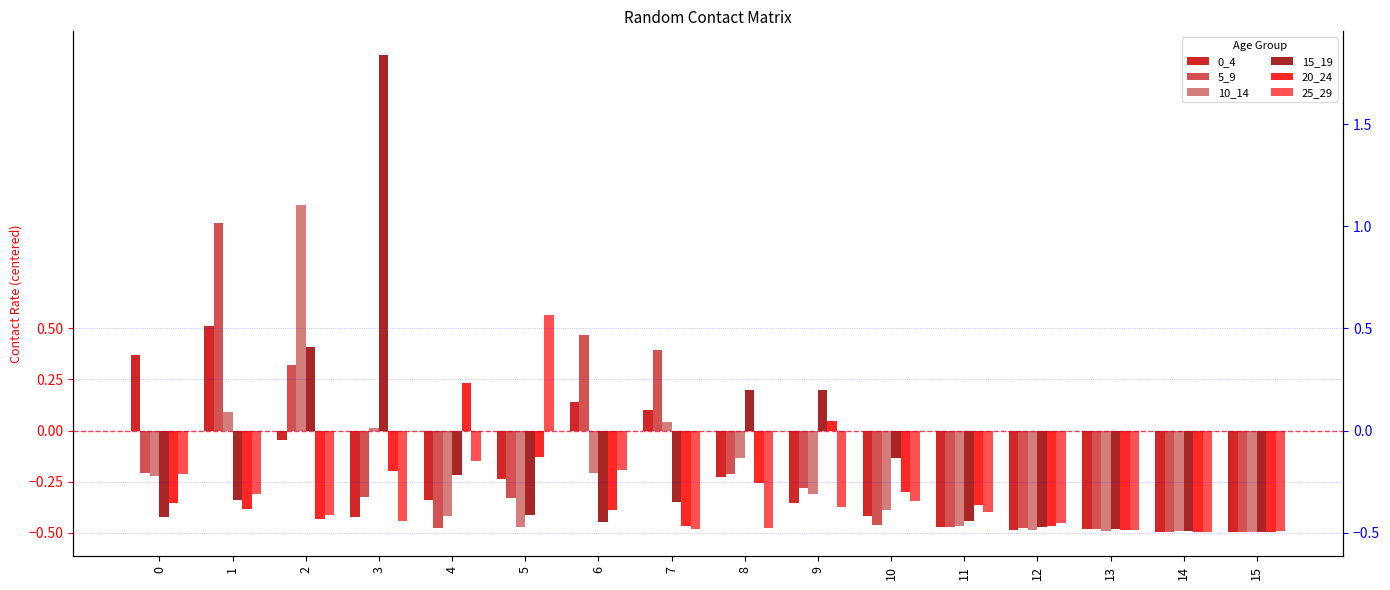

Reading left to right, transcribe all the data shown in this chart.

0_4: 0.4	0.5	-0.0	-0.4	-0.3	-0.2	0.1	0.1	-0.2	-0.4	-0.4	-0.5	-0.5	-0.5	-0.5	-0.5
5_9: -0.2	1.0	0.3	-0.3	-0.5	-0.3	0.5	0.4	-0.2	-0.3	-0.5	-0.5	-0.5	-0.5	-0.5	-0.5
10_14: -0.2	0.1	1.1	0.0	-0.4	-0.5	-0.2	0.0	-0.1	-0.3	-0.4	-0.5	-0.5	-0.5	-0.5	-0.5
15_19: -0.4	-0.3	0.4	1.8	-0.2	-0.4	-0.4	-0.4	0.2	0.2	-0.1	-0.4	-0.5	-0.5	-0.5	-0.5
20_24: -0.4	-0.4	-0.4	-0.2	0.2	-0.1	-0.4	-0.5	-0.3	0.0	-0.3	-0.4	-0.5	-0.5	-0.5	-0.5
25_29: -0.2	-0.3	-0.4	-0.4	-0.1	0.6	-0.2	-0.5	-0.5	-0.4	-0.3	-0.4	-0.5	-0.5	-0.5	-0.5